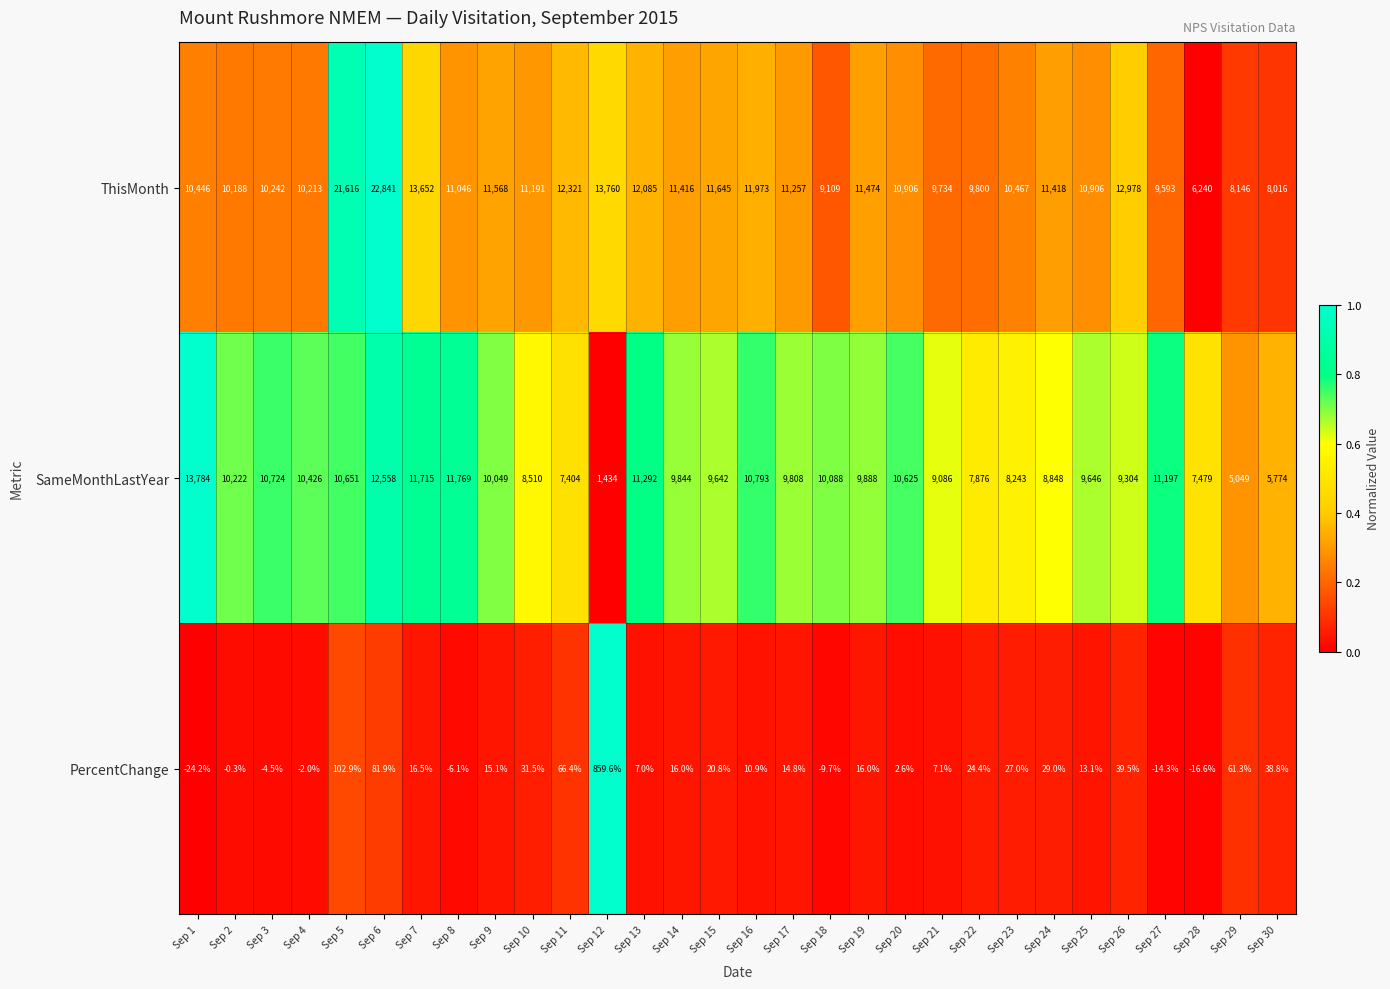

Rank the series by their average value, from lowest to highest.

PercentChange, SameMonthLastYear, ThisMonth